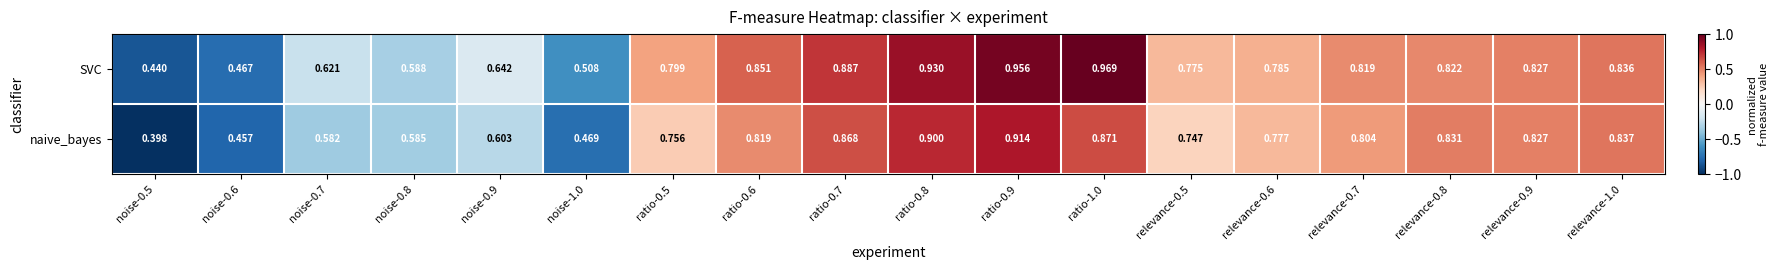

Is the value of SVC at noise-0.6 greater than the value of naive_bayes at noise-0.5?

Yes